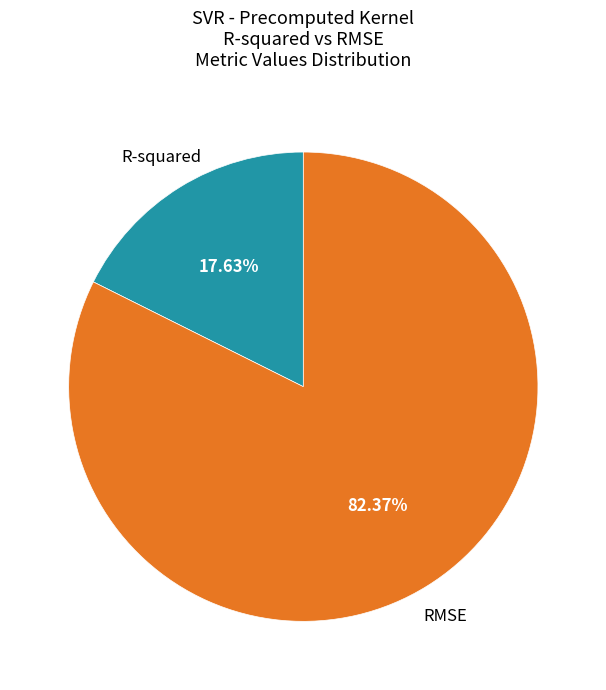

Which has a higher value, R-squared or RMSE?

RMSE